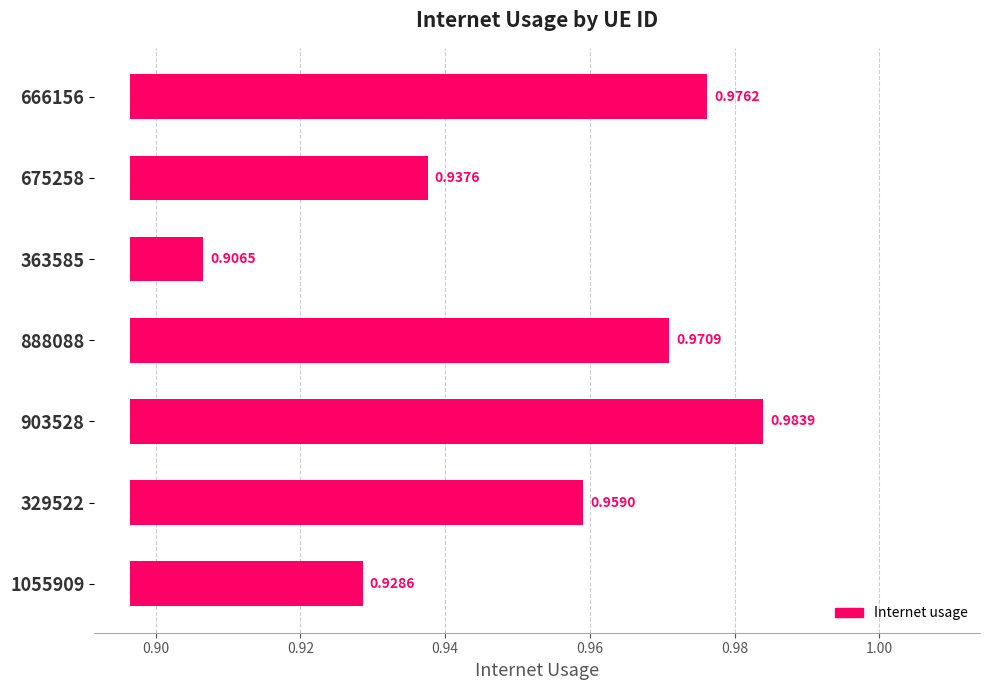

The value at 675258 is 0.0. True or false?

False